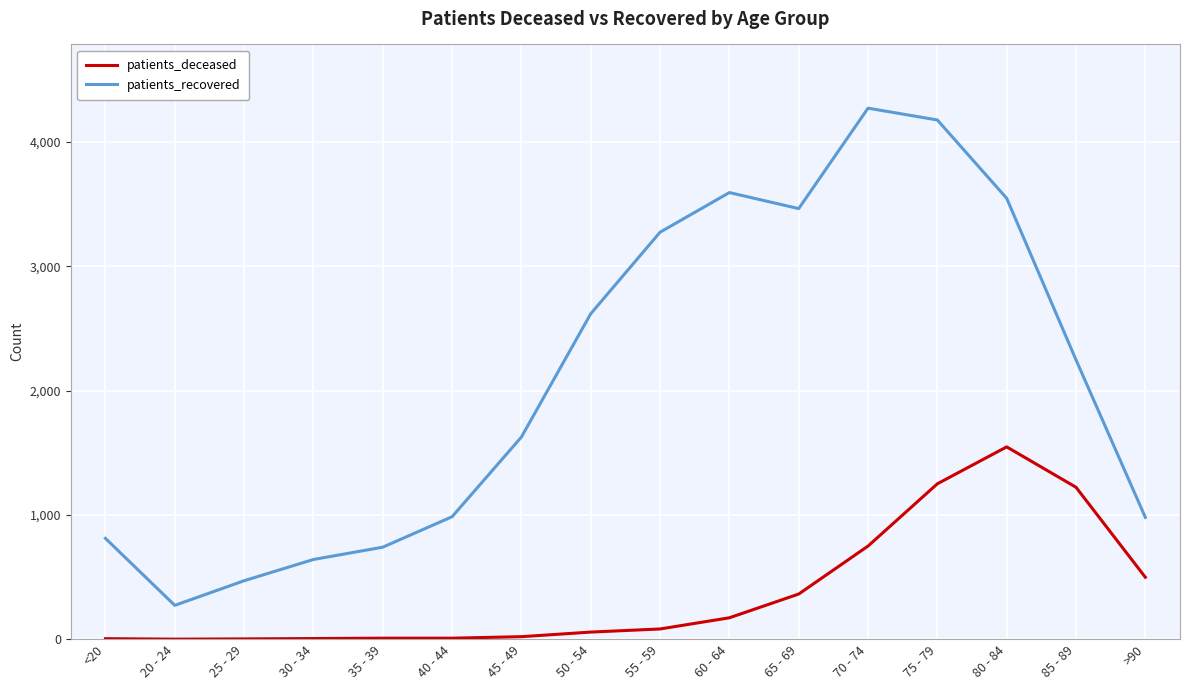

List the series in order of their overall mean, lowest first.

patients_deceased, patients_recovered